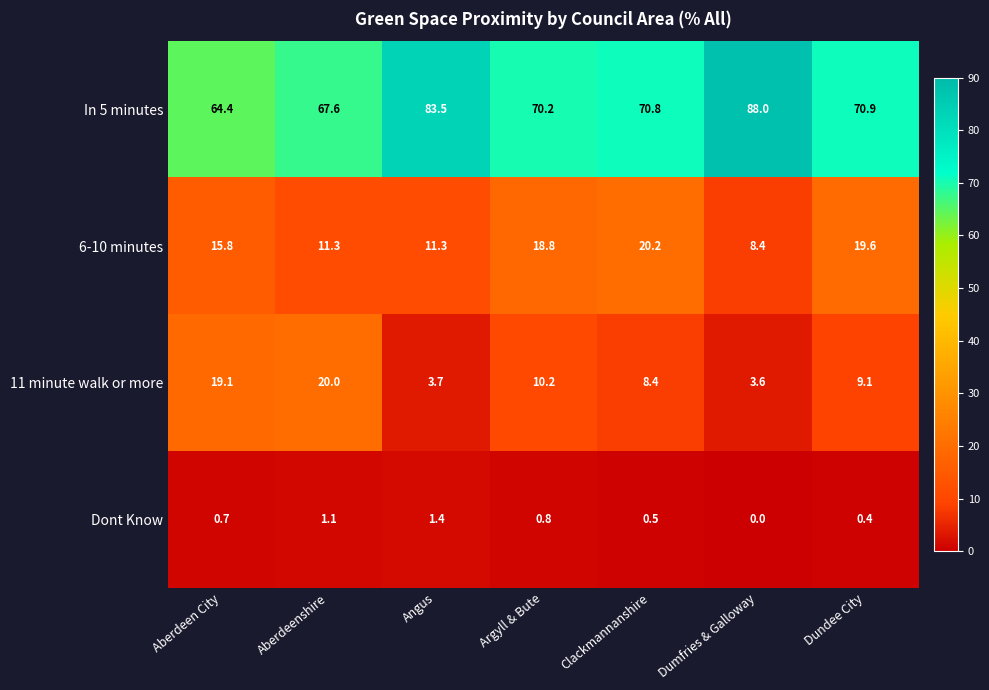

The In 5 minutes series shows 86.5 at Aberdeen City. True or false?

False